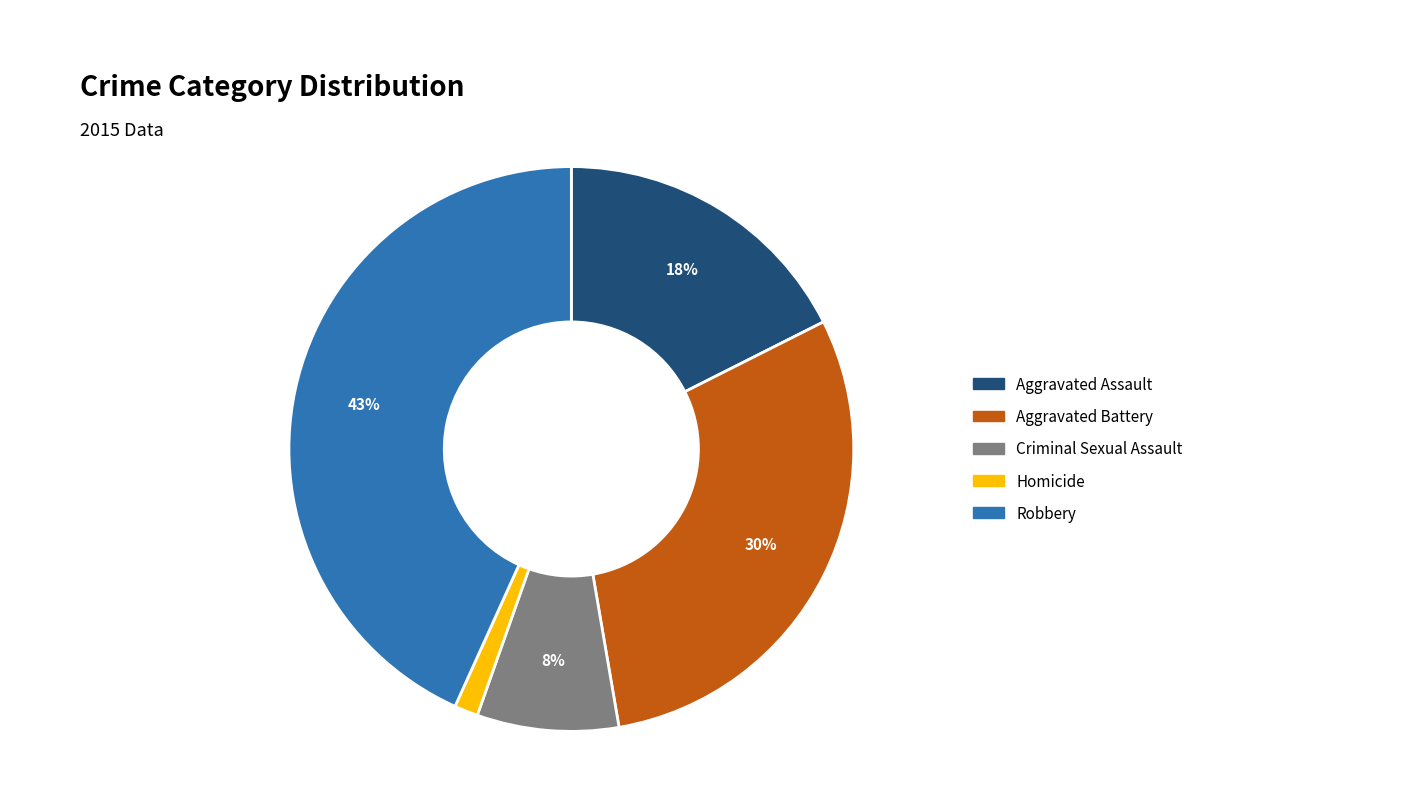

What percentage is the Criminal Sexual Assault slice, to the nearest percent?

8%